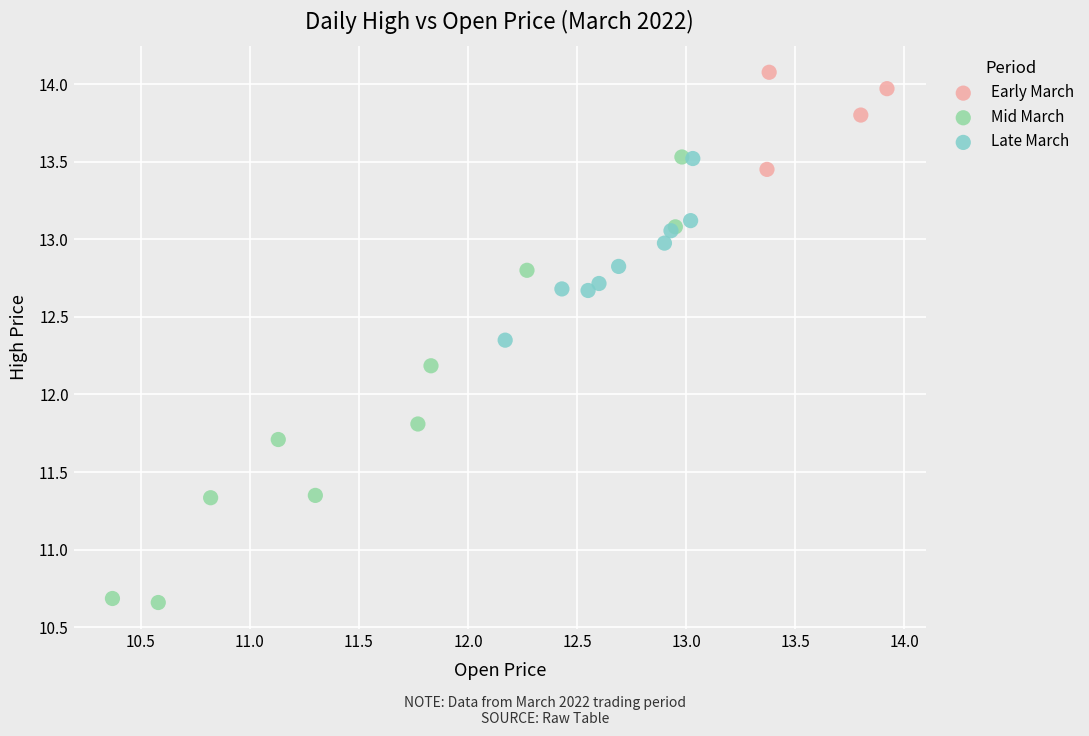

Which series reaches the maximum Y coordinate?

Early March